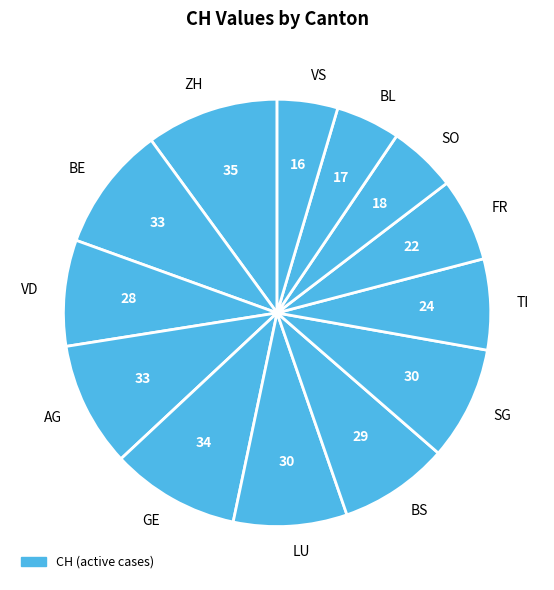

Count the number of slices in the pie.

13